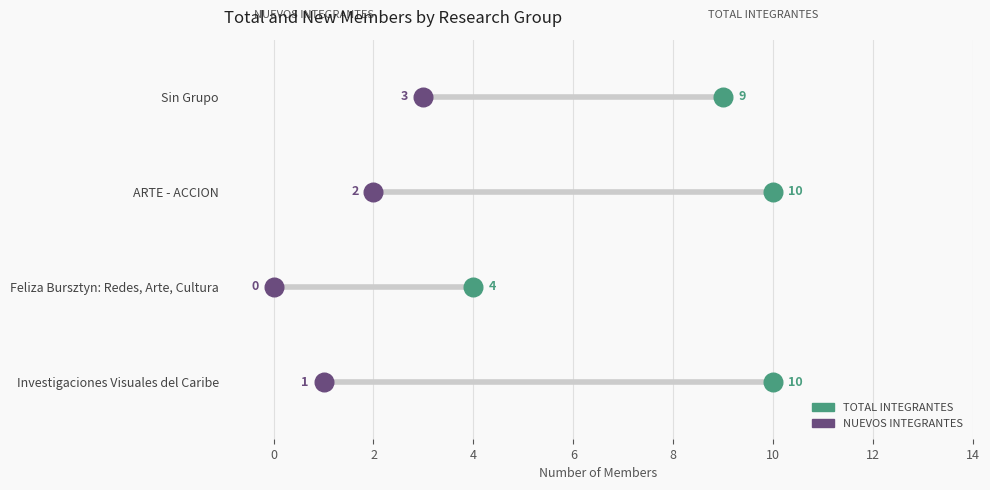

Is the value of NUEVOS INTEGRANTES at 4 greater than the value of TOTAL INTEGRANTES at 4?

No